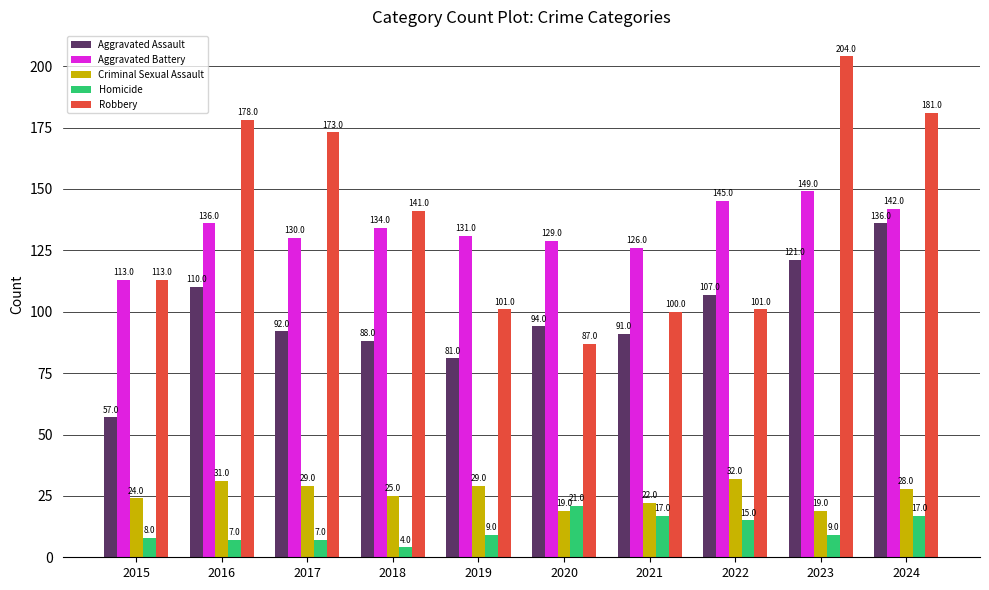

At which category does the chart reach its minimum across all series?

2018